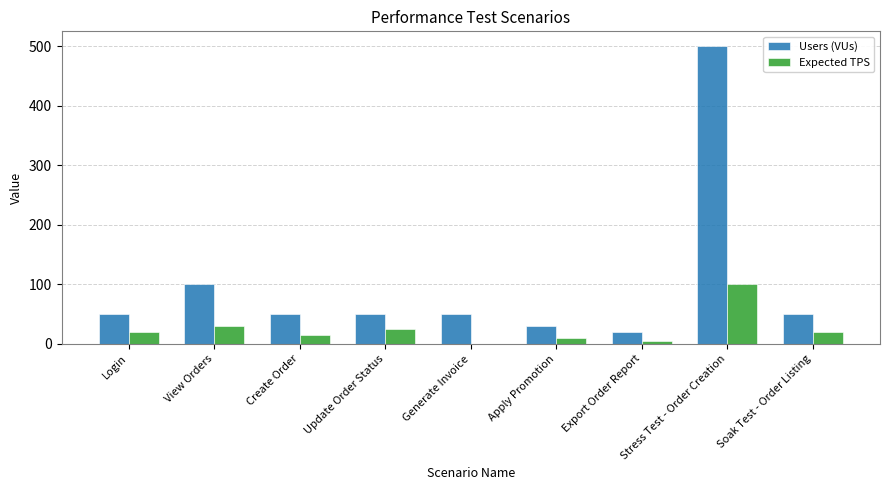

Reading left to right, list all the values displayed in this chart.

Users (VUs): 50	100	50	50	50	30	20	500	50
Expected TPS: 20	30	15	25	0	10	5	100	20